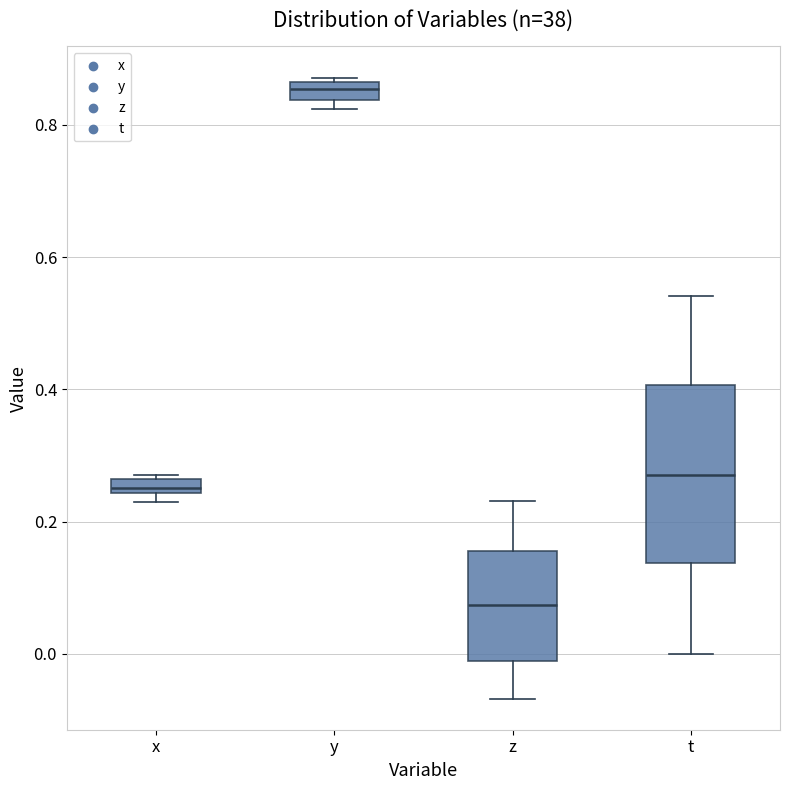

Where is the lower edge of the box for z on the y-axis? The values are not printed on the chart, so give them approximately, as read against the axis.

-0.02